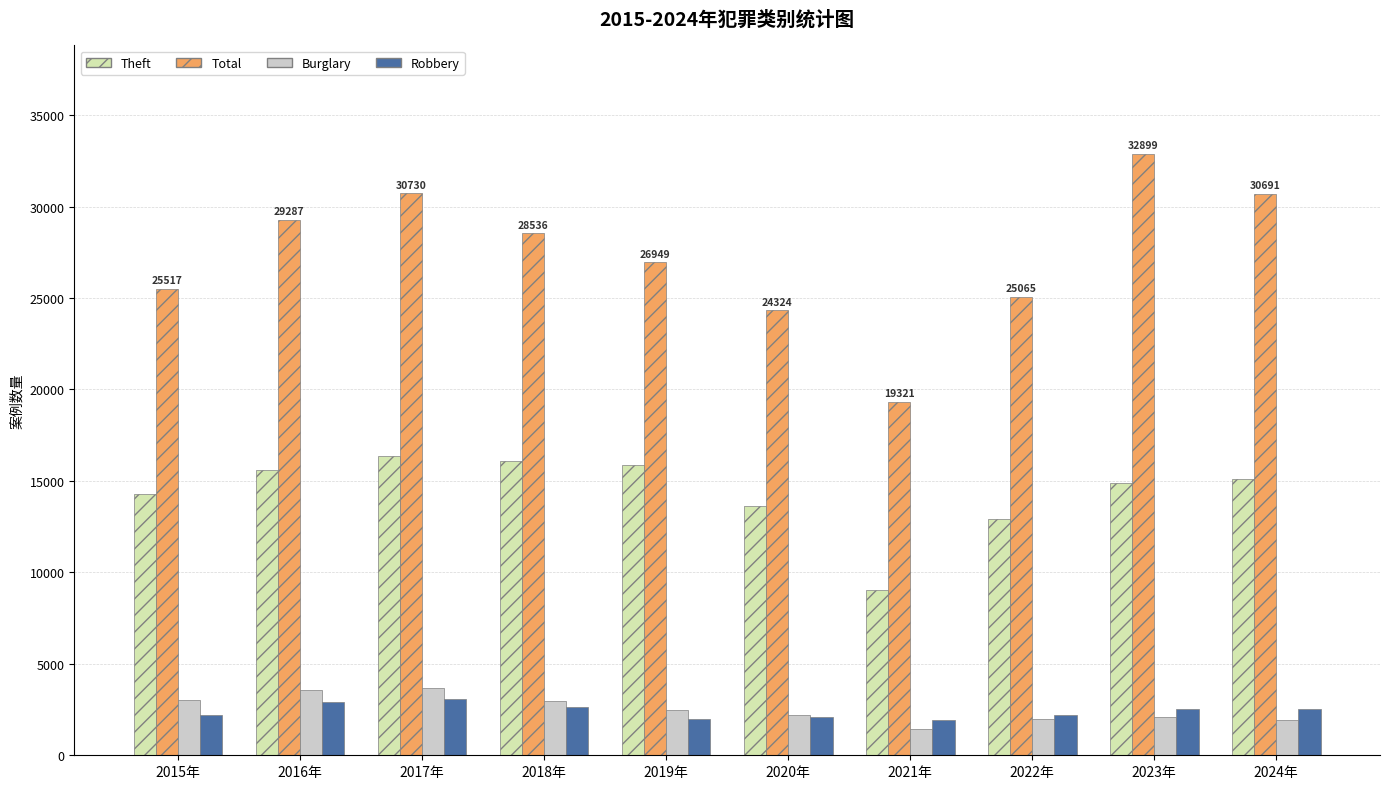

Is it true that Theft equals 5075 at 2020年?

False